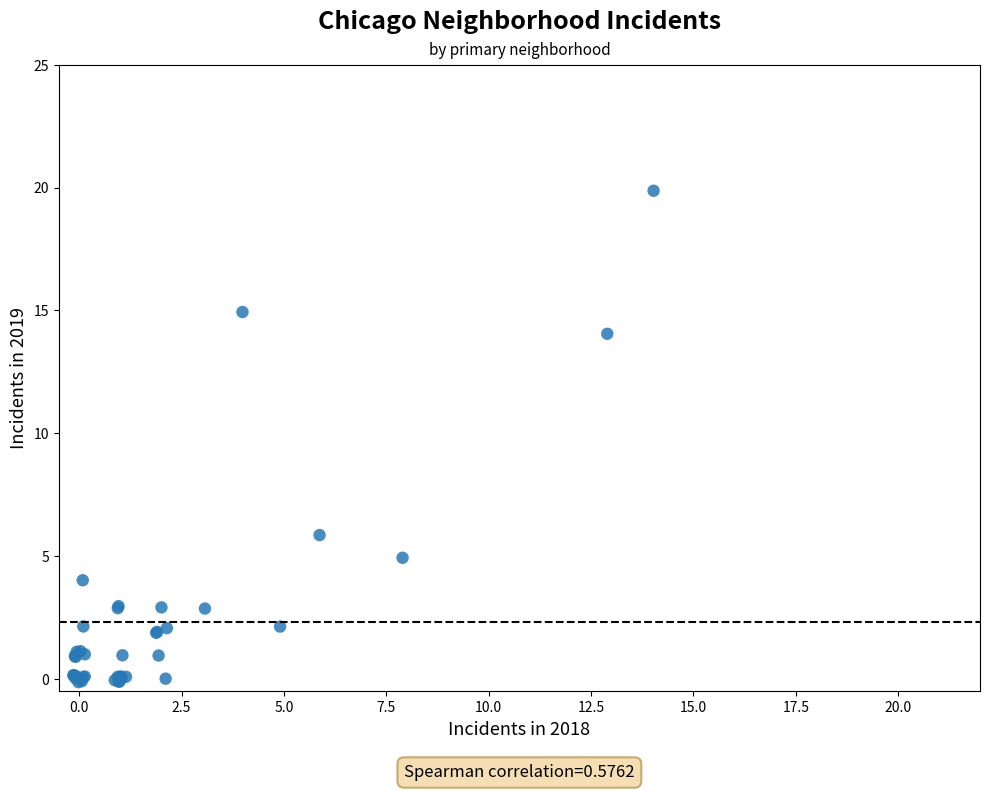

What Y value in the scatter plot is closest to 9?

5.9